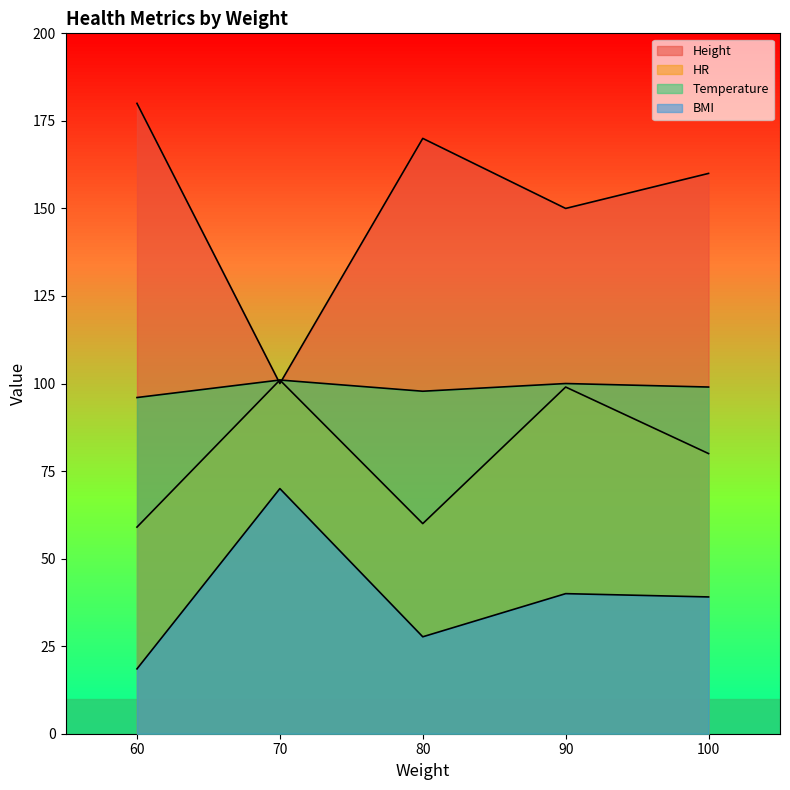

Between 100 and 80, which is larger?

80